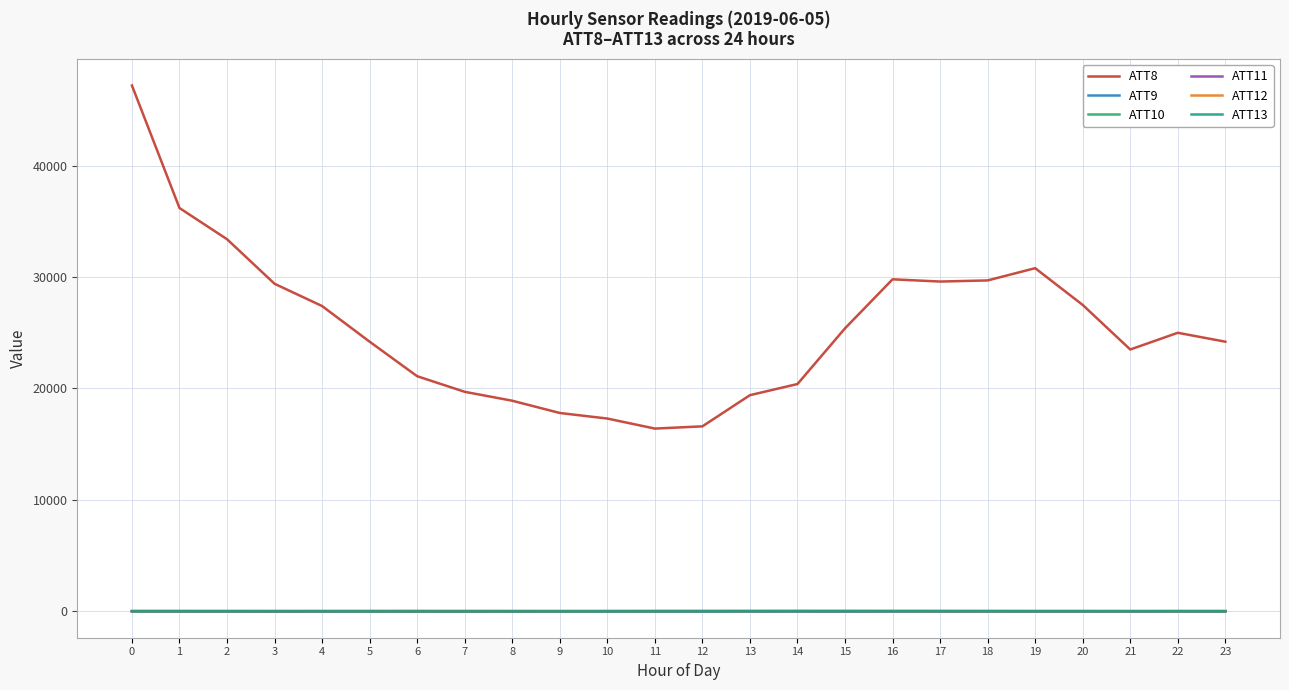

What are all the series names shown in the legend?

ATT8, ATT9, ATT10, ATT11, ATT12, ATT13